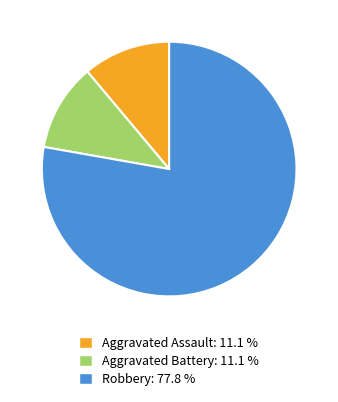

Is there a majority slice in this chart?

Yes